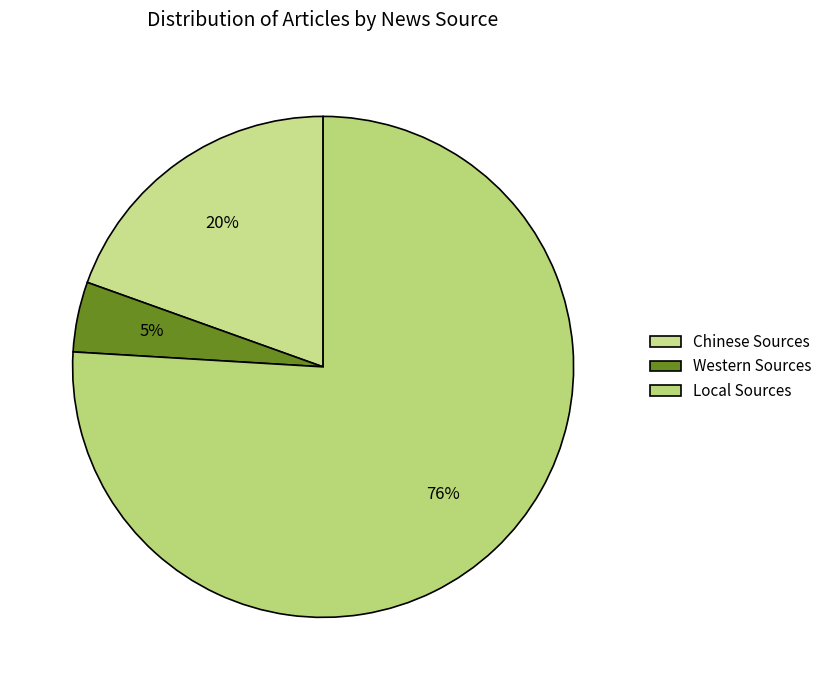

To the nearest percent, what is the difference between the largest and smallest slice percentages?

71%